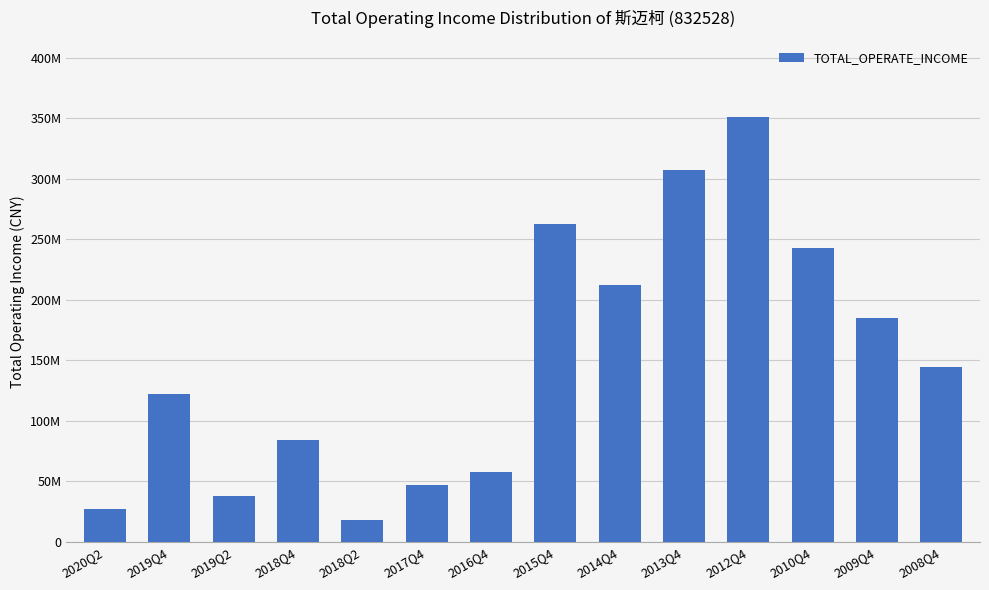

Reading left to right, what are all the values shown in this chart?

2020Q2=26692918.8	2019Q4=122332622.1	2019Q2=38212967.6	2018Q4=83826772.8	2018Q2=17714407.4	2017Q4=47239133.5	2016Q4=57739208.8	2015Q4=262324559.3	2014Q4=211803537.6	2013Q4=307261824.0	2012Q4=350967495.9	2010Q4=242720108.9	2009Q4=185219502.7	2008Q4=144406290.6